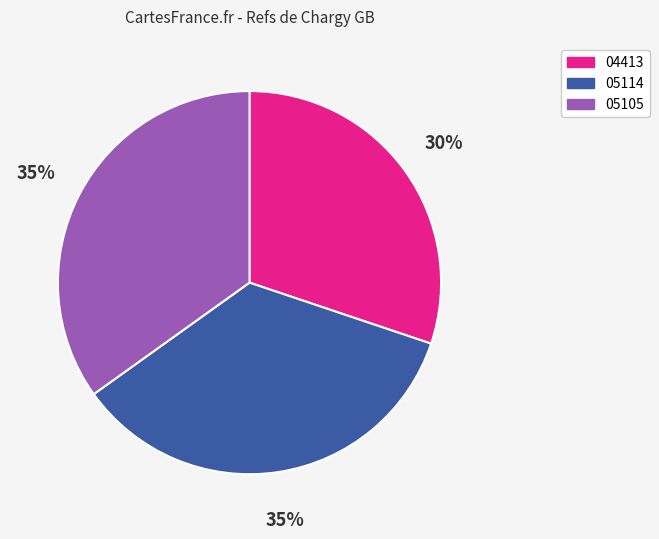

Is 05105 the majority of the pie?

No